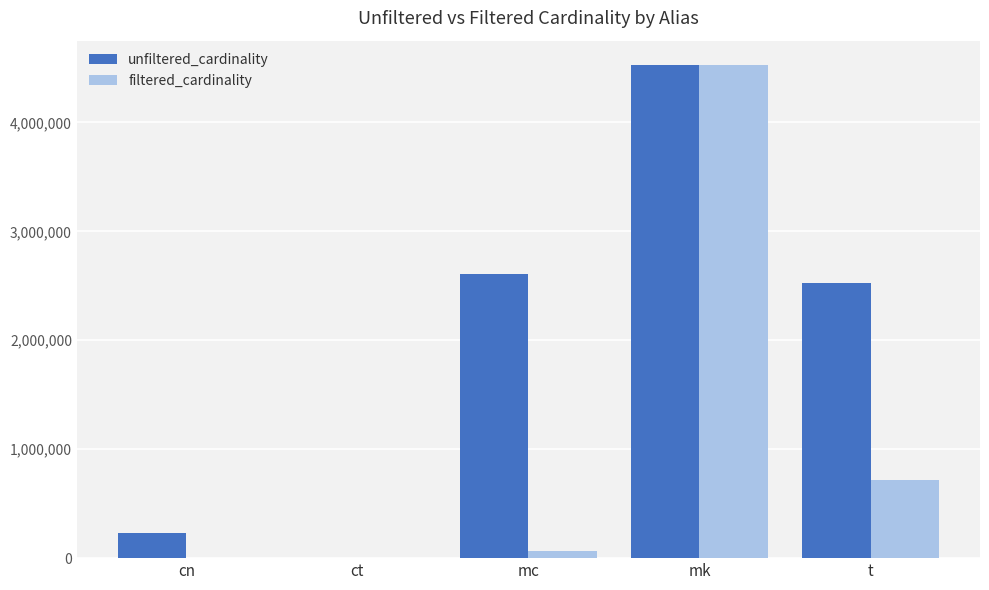

At which label is unfiltered_cardinality closest to 2261967?

t